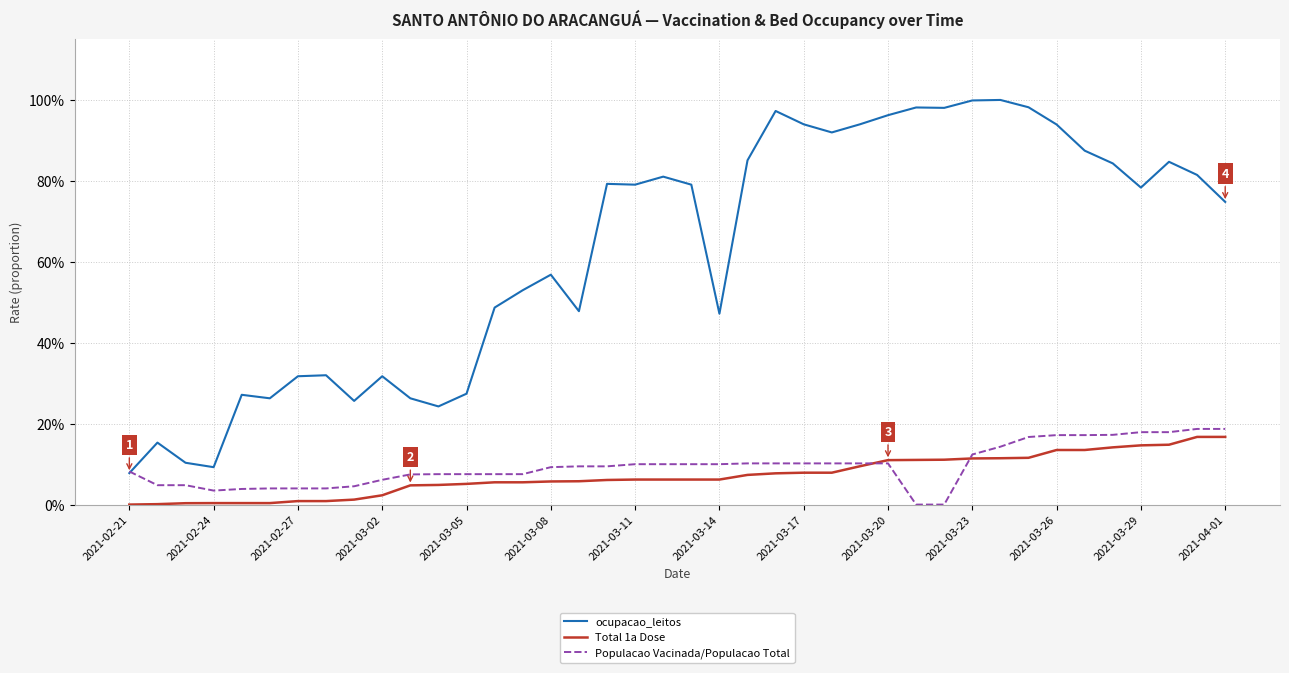

Reading left to right, extract all data points from this chart.

ocupacao_leitos: 0.1	0.2	0.1	0.1	0.3	0.3	0.3	0.3	0.3	0.3	0.3	0.2	0.3	0.5	0.5	0.6	0.5	0.8	0.8	0.8	0.8	0.5	0.9	1.0	0.9	0.9	0.9	1.0	1.0	1.0	1.0	1.0	1.0	0.9	0.9	0.8	0.8	0.8	0.8	0.7
Total 1a Dose: 0.0	0.0	0.0	0.0	0.0	0.0	0.0	0.0	0.0	0.0	0.0	0.0	0.1	0.1	0.1	0.1	0.1	0.1	0.1	0.1	0.1	0.1	0.1	0.1	0.1	0.1	0.1	0.1	0.1	0.1	0.1	0.1	0.1	0.1	0.1	0.1	0.1	0.1	0.2	0.2
Populacao Vacinada/Populacao Total: 0.1	0.0	0.0	0.0	0.0	0.0	0.0	0.0	0.0	0.1	0.1	0.1	0.1	0.1	0.1	0.1	0.1	0.1	0.1	0.1	0.1	0.1	0.1	0.1	0.1	0.1	0.1	0.1	0.0	0.0	0.1	0.1	0.2	0.2	0.2	0.2	0.2	0.2	0.2	0.2